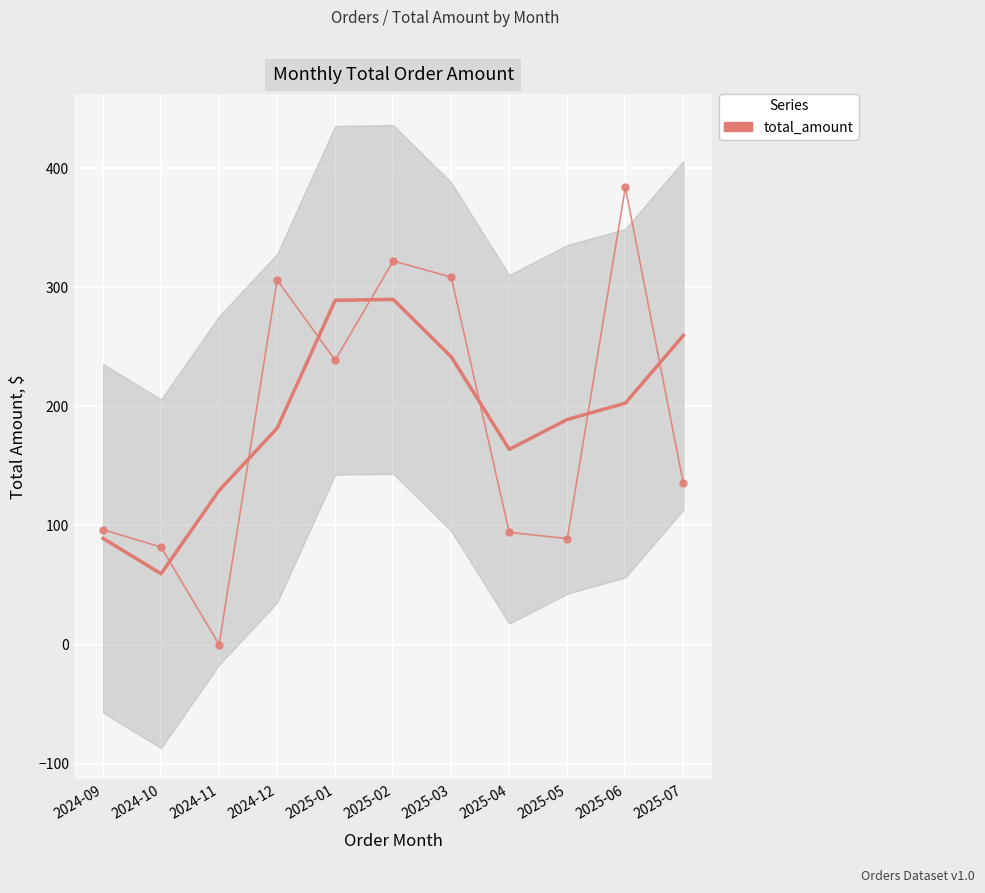

What is the change in value from 2024-12 to 2025-05?

-217.2